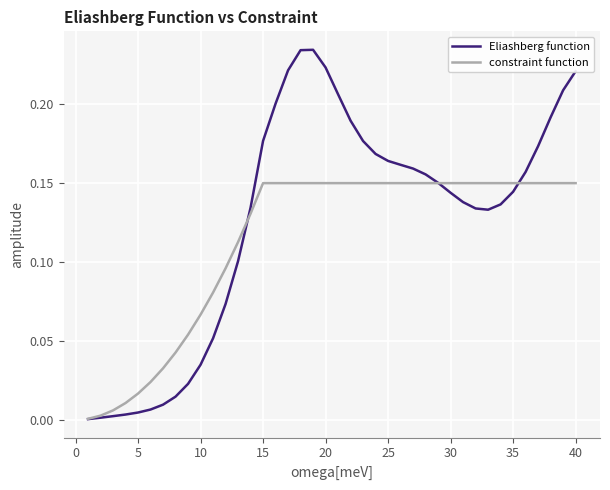

How many distinct data groups are displayed?

2